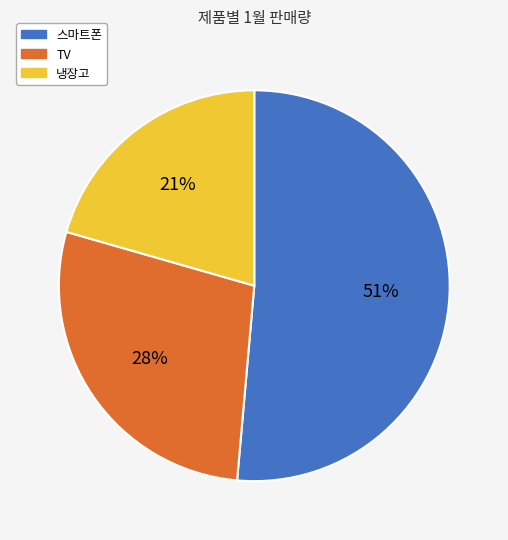

To the nearest percent, what portion does TV represent?

28%